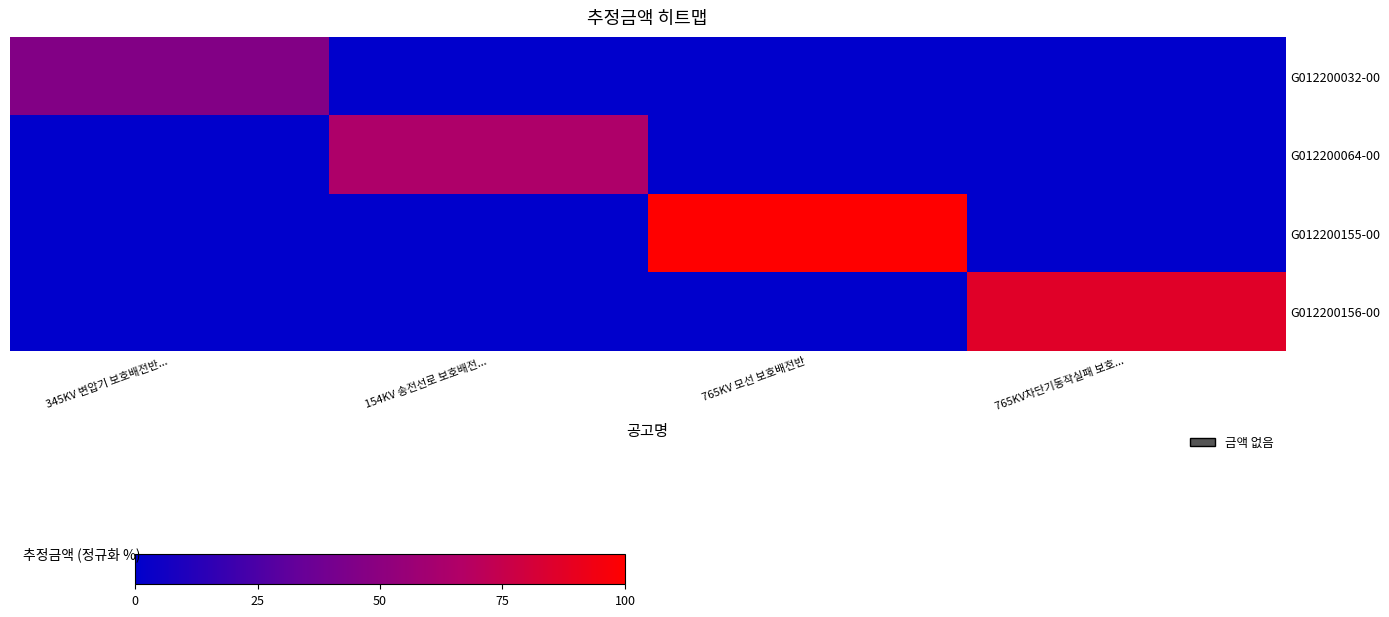

Reading left to right, transcribe all the data shown in this chart.

G012200032-00: 345KV 변압기 보호배전반...=45.9	154KV 송전선로 보호배전...=0.0	765KV 모선 보호배전반=0.0	765KV차단기동작실패 보호...=0.0
G012200064-00: 345KV 변압기 보호배전반...=0.0	154KV 송전선로 보호배전...=64.8	765KV 모선 보호배전반=0.0	765KV차단기동작실패 보호...=0.0
G012200155-00: 345KV 변압기 보호배전반...=0.0	154KV 송전선로 보호배전...=0.0	765KV 모선 보호배전반=100.0	765KV차단기동작실패 보호...=0.0
G012200156-00: 345KV 변압기 보호배전반...=0.0	154KV 송전선로 보호배전...=0.0	765KV 모선 보호배전반=0.0	765KV차단기동작실패 보호...=86.5